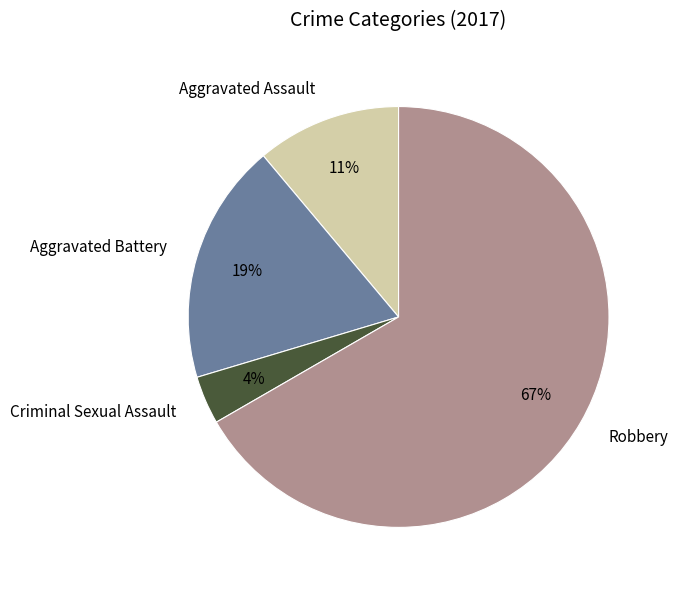

To the nearest percent, what is the average slice percentage?

25%